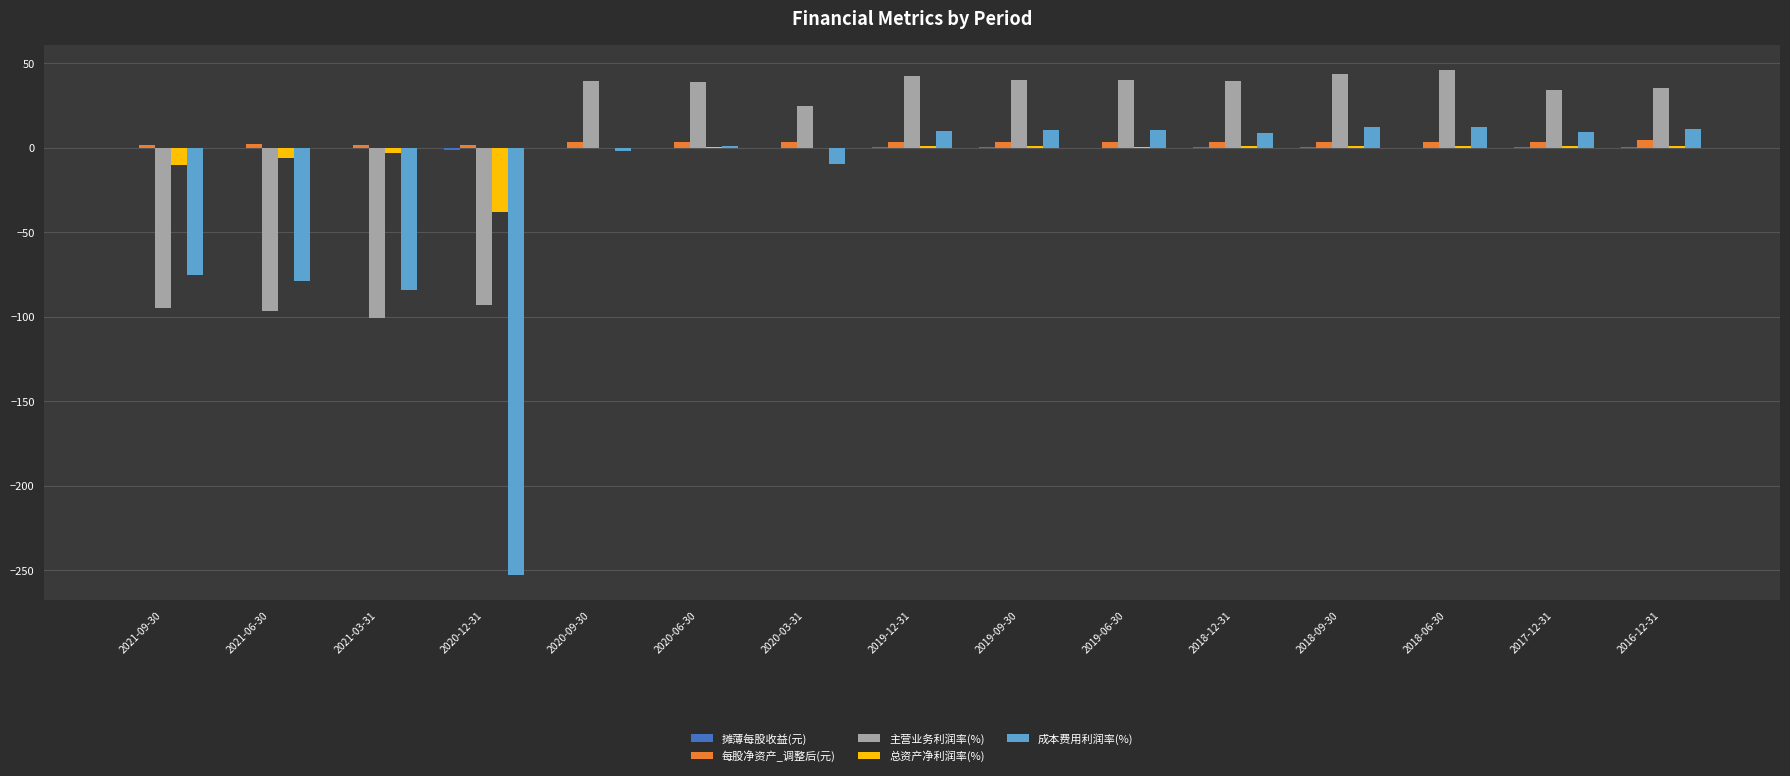

What value does the 成本费用利润率(%) series have at 2020-06-30?

1.0